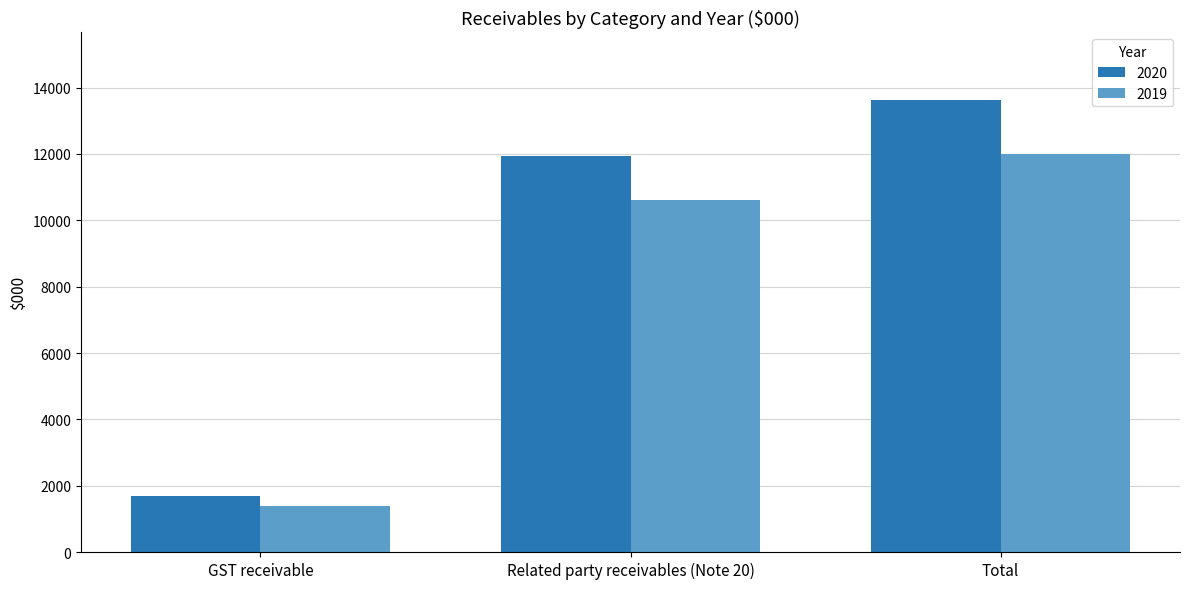

Is the value of 2020 at GST receivable greater than the value of 2019 at Total?

No